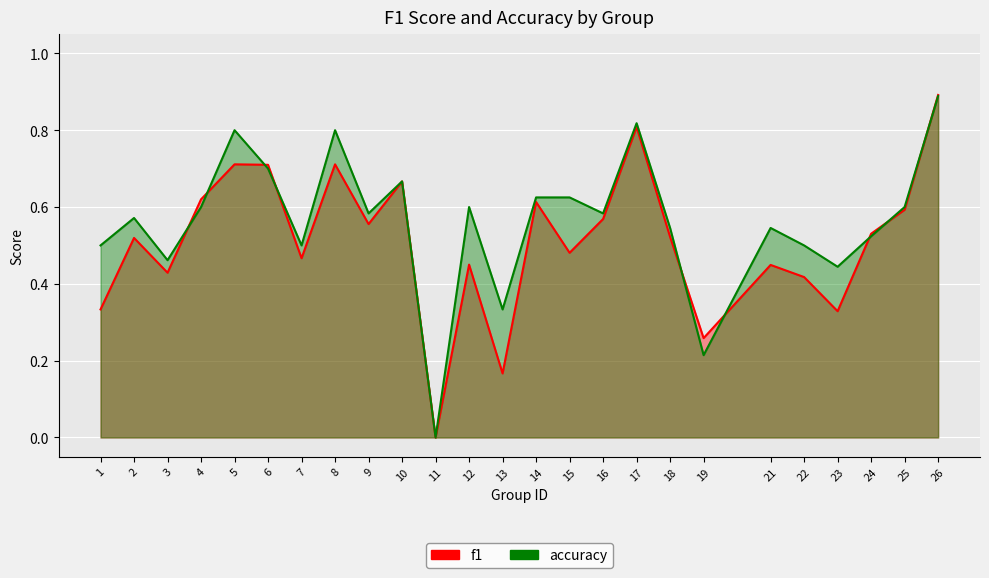

What is the highest value of the accuracy series?

0.9